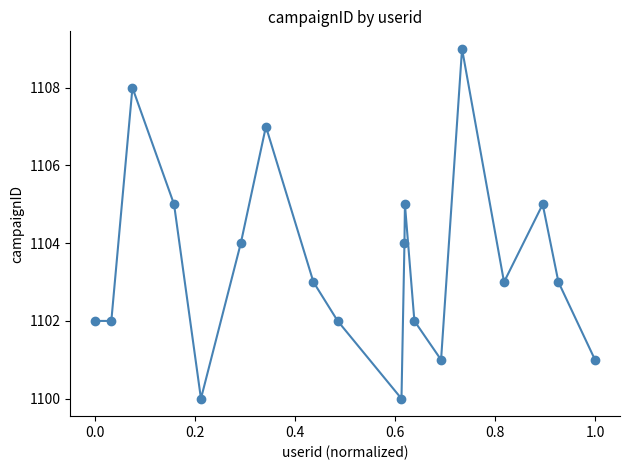

What is the average value?

1103